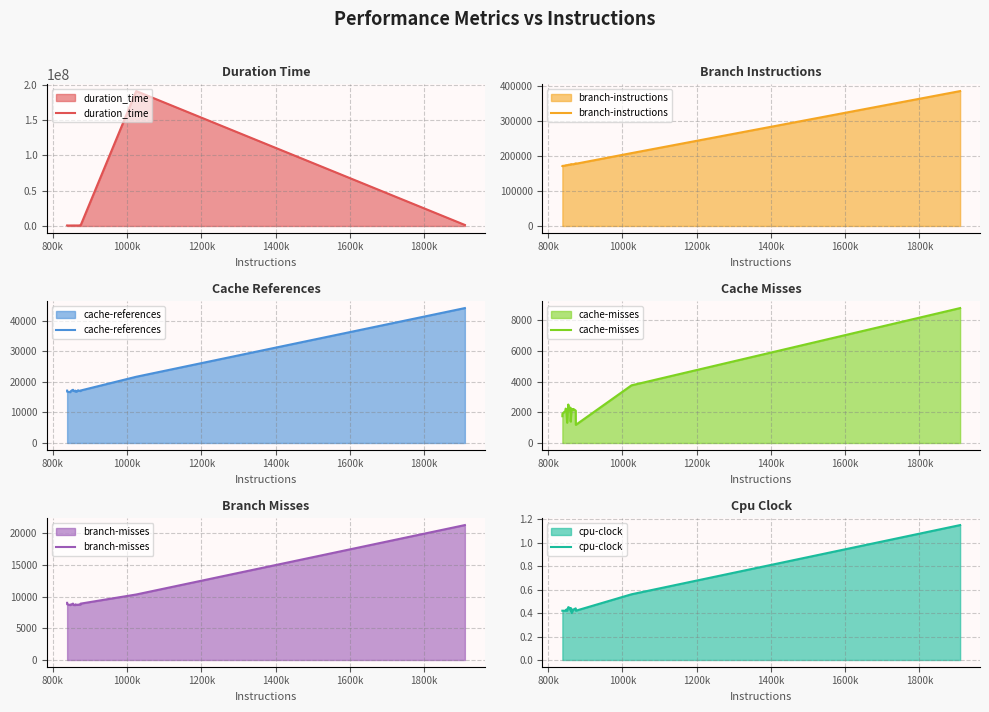

What is the maximum value for duration_time?

190913268